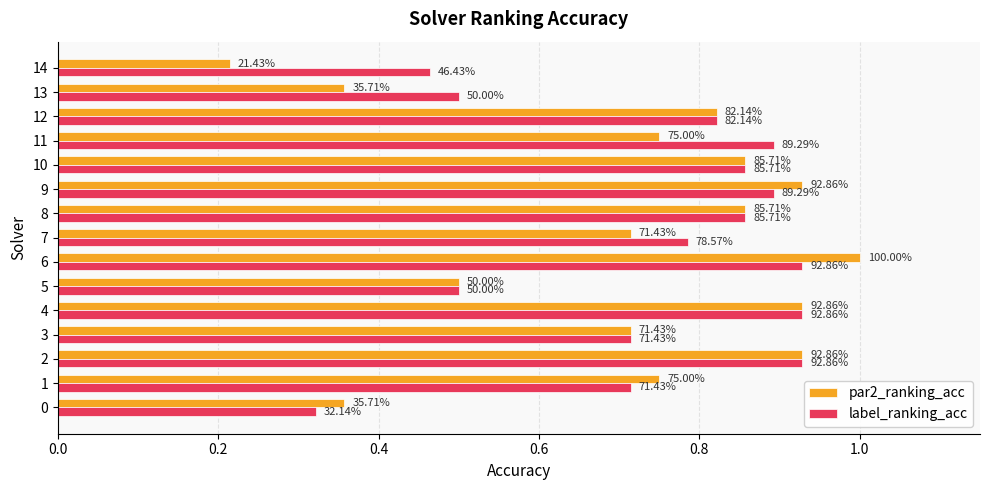

What is the value of the par2_ranking_acc bar at the 2nd from the left?

0.8